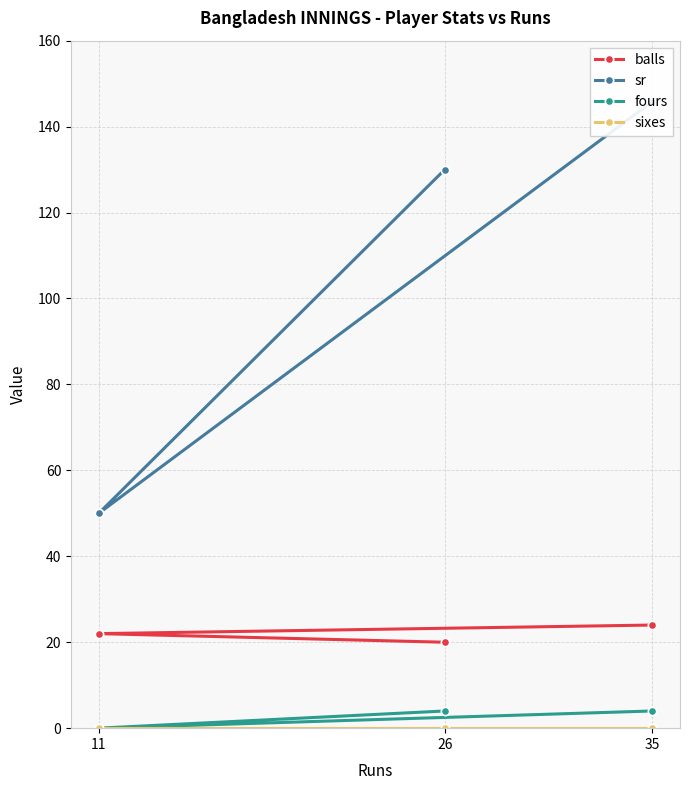

What is the value of the balls point at the 3rd from the left?

24